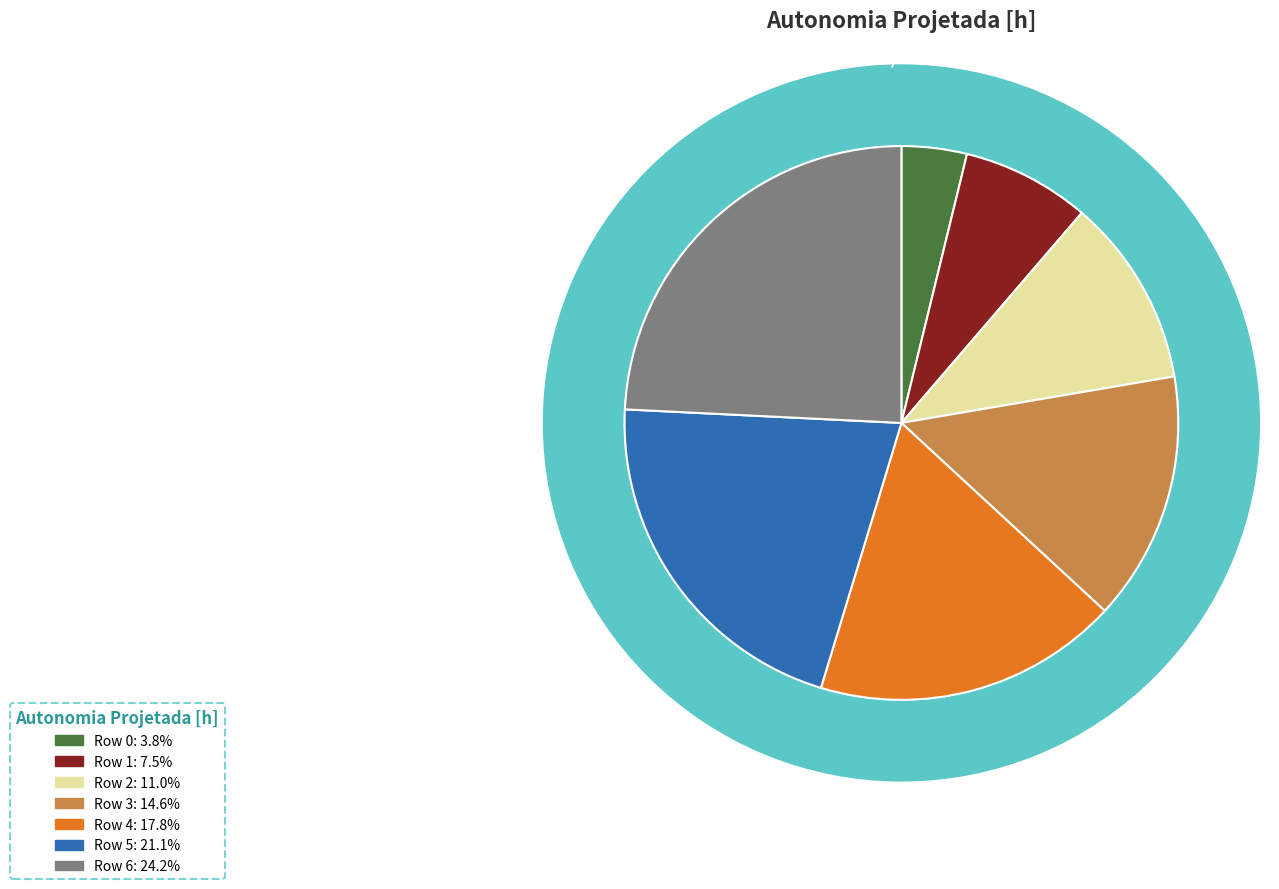

Which category has the biggest portion of the pie?

Row 6